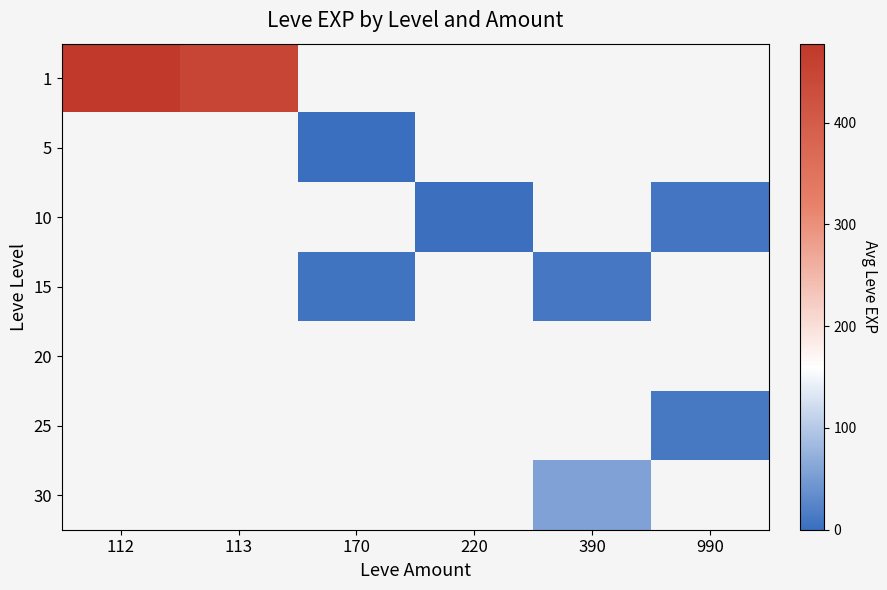

Rank the series by their maximum value, from highest to lowest.

1, 5, 10, 15, 20, 25, 30